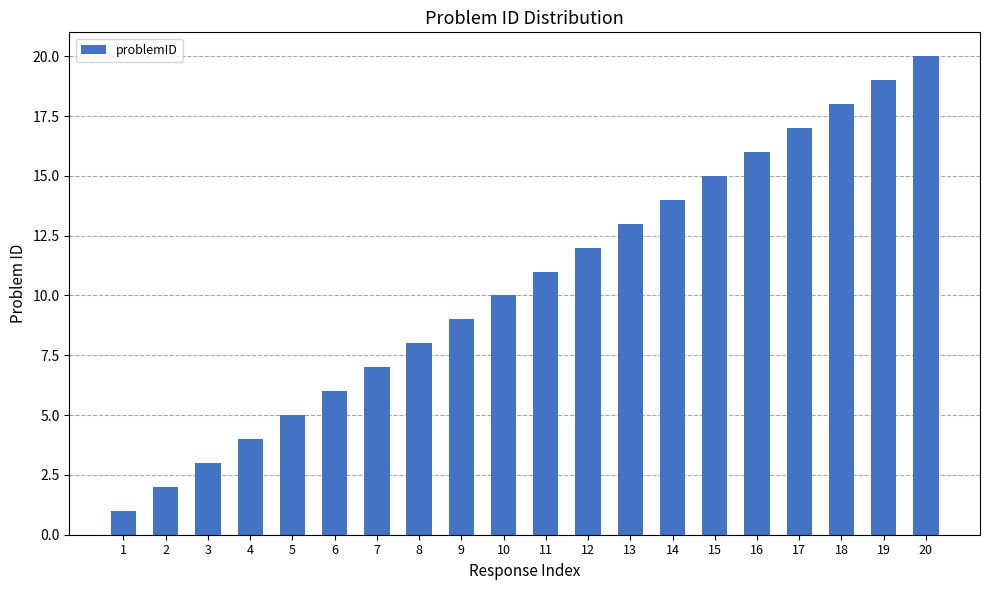

What is the difference between the values at 3 and 16?

13